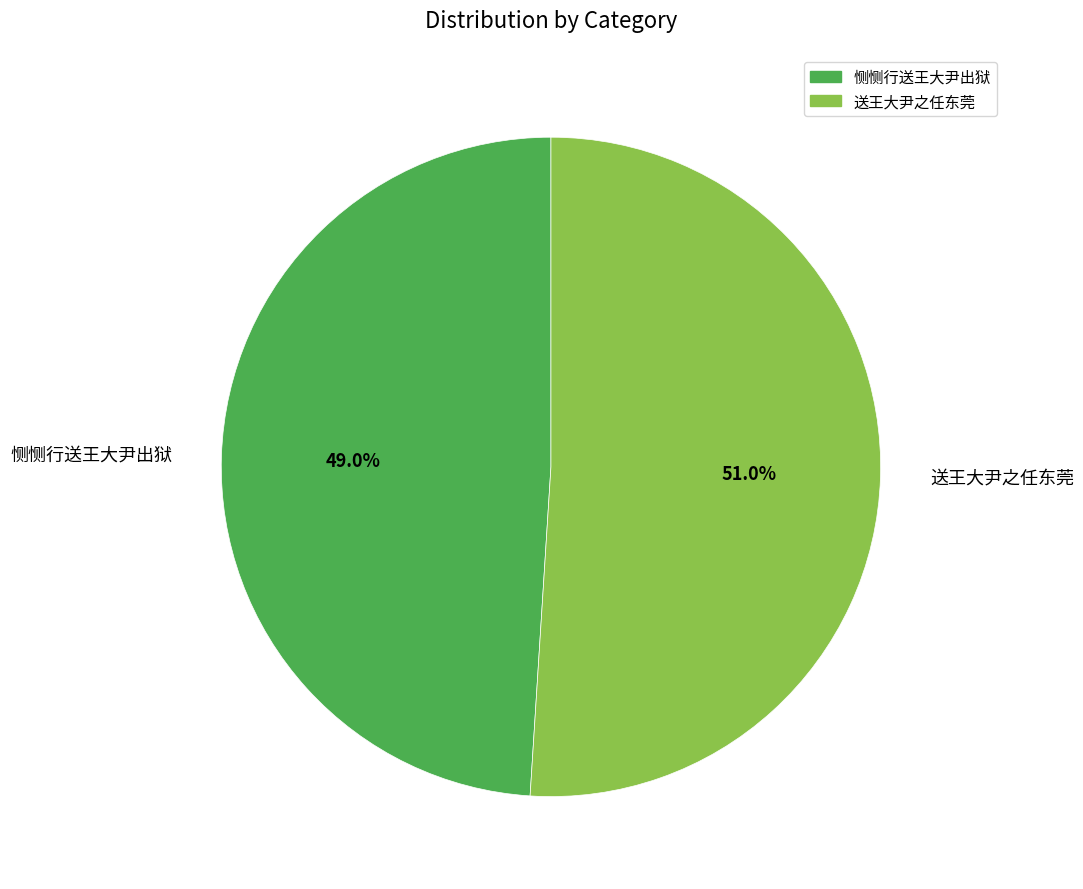

How much of the chart is everything except 送王大尹之任东莞?

49.0%